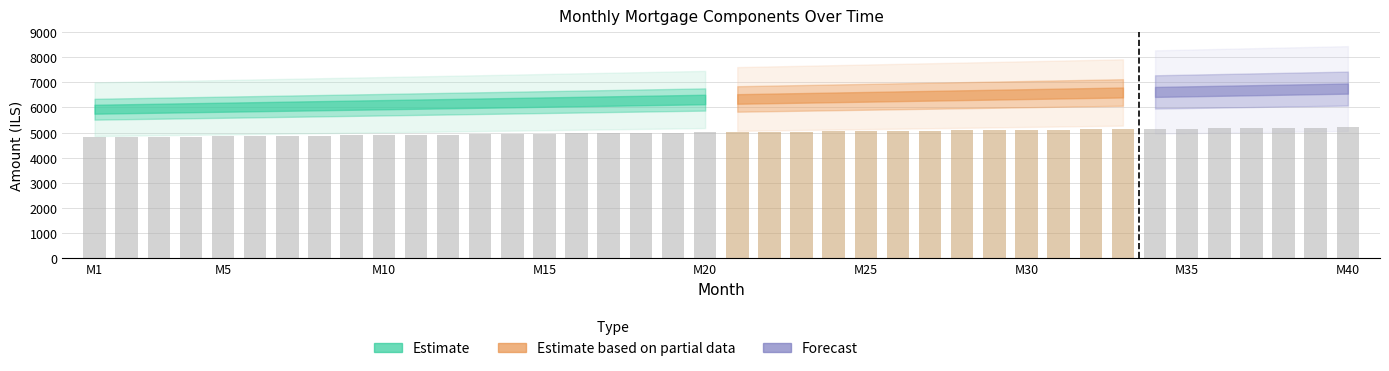

What is the minimum value shown in the chart?

4807.6